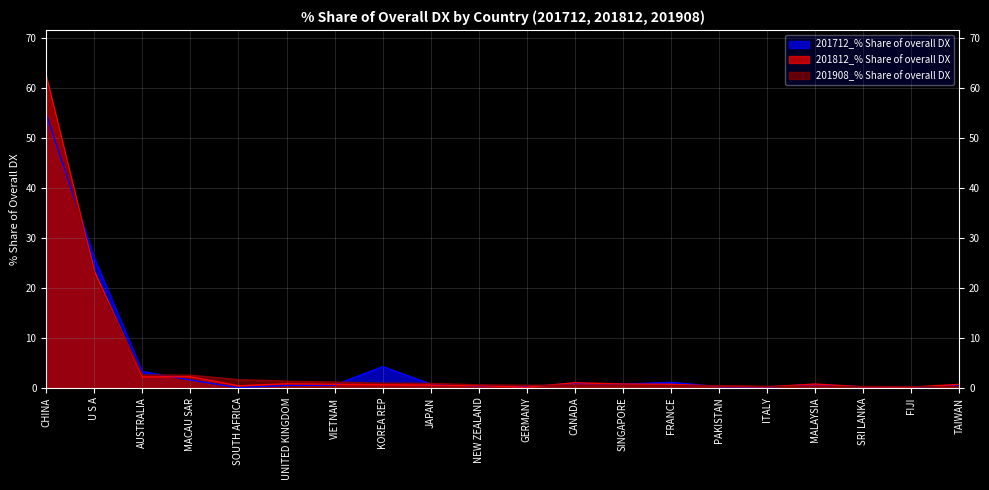

Between which two adjacent categories do 201712_% Share of overall DX and 201908_% Share of overall DX first intersect?

CHINA and U S A